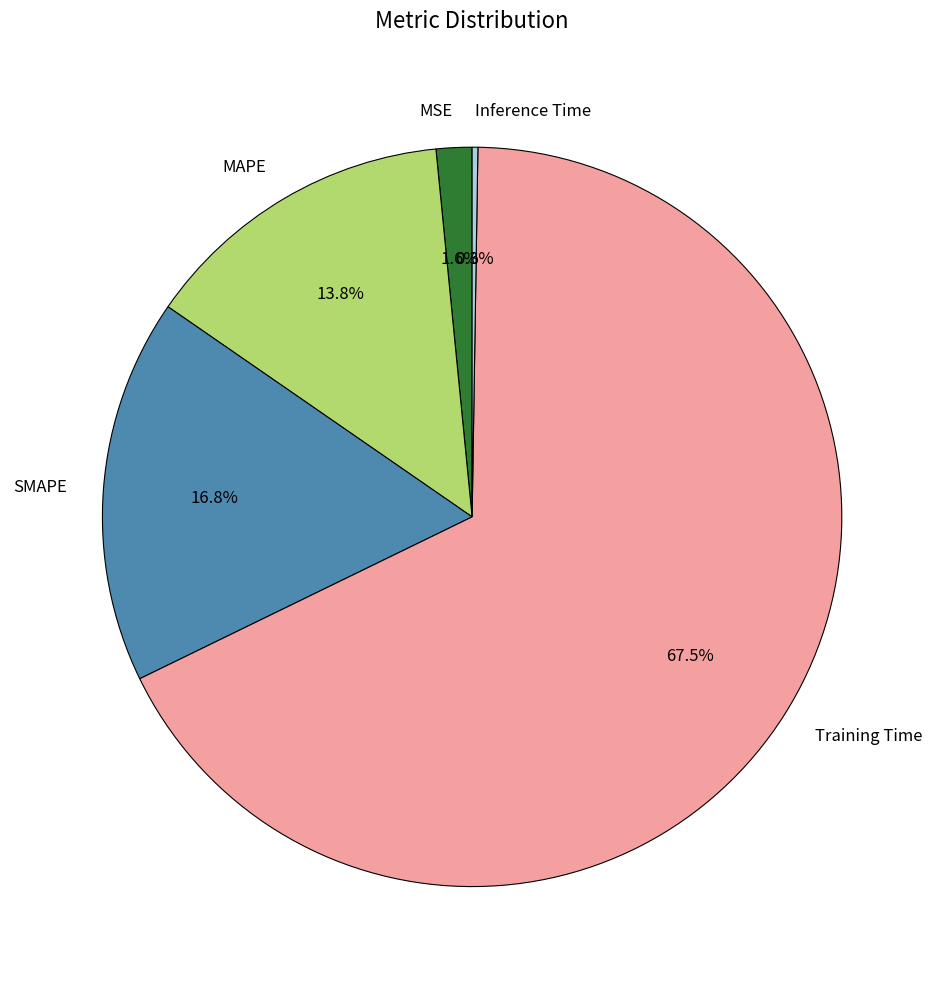

What is the largest slice in the pie chart?

Training Time